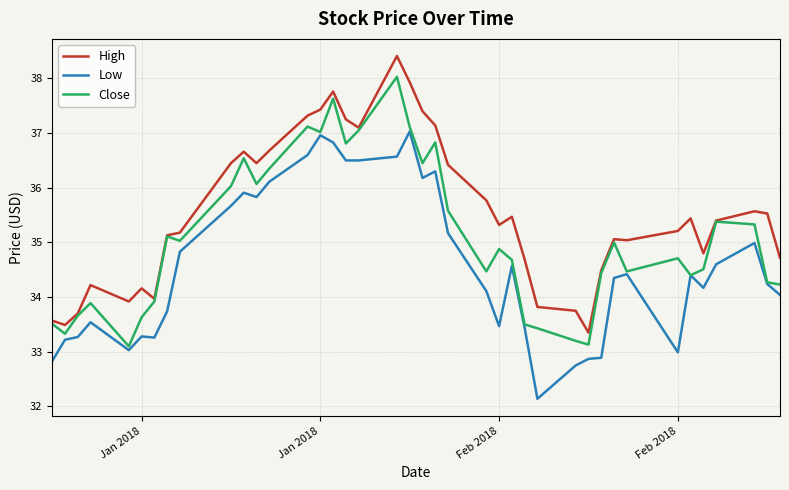

Which series has the largest total across all categories?

High